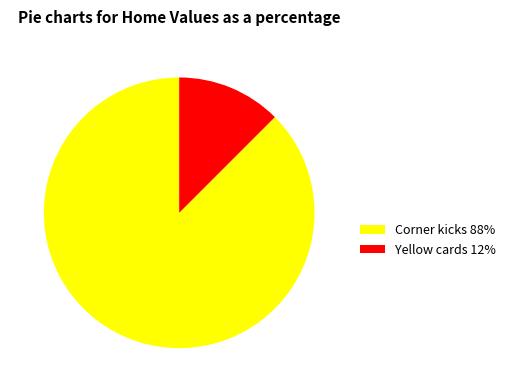

Does Yellow cards 12% represent more than half of the total?

No